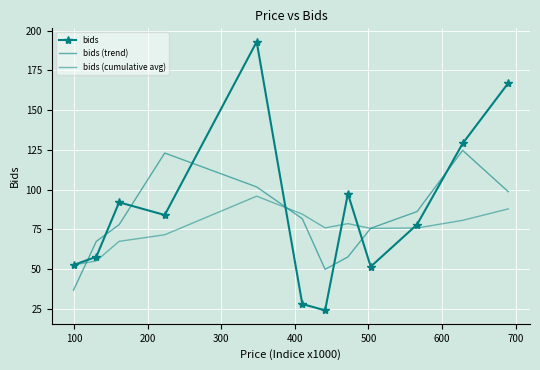

What is the difference between the second highest and minimum values in the bids series?

143.0